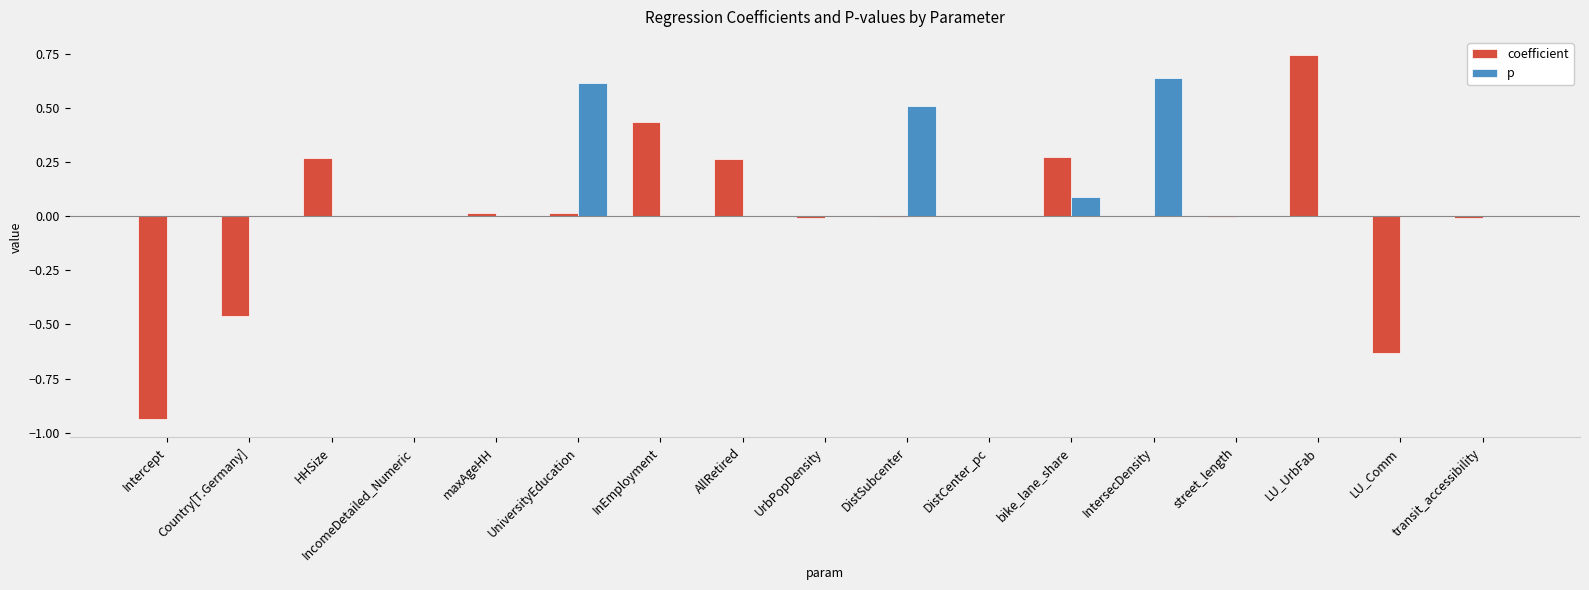

What is the sum of all p values?

1.9